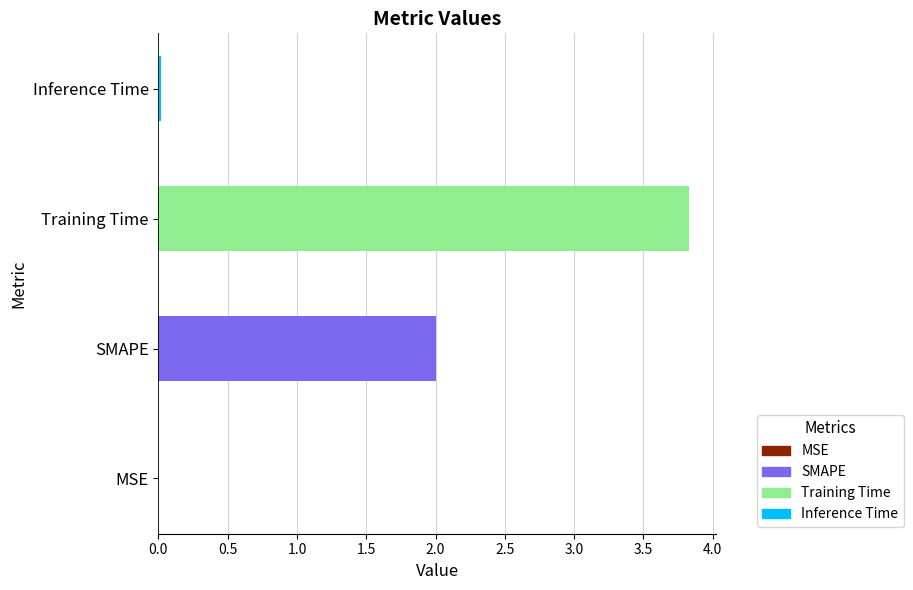

Which category has the highest value across all series?

Training Time